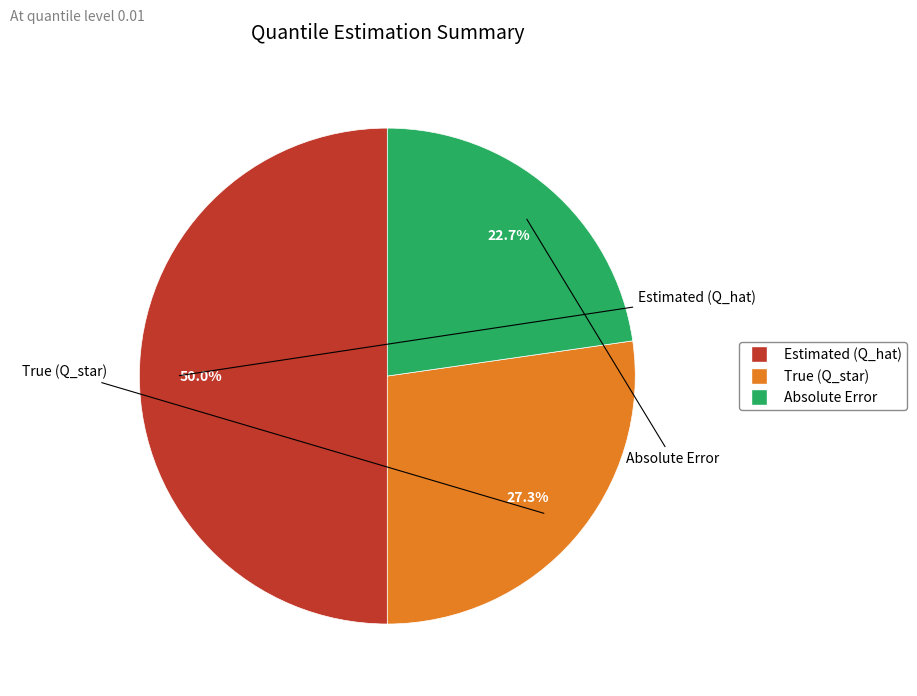

Which slice is the smallest?

Absolute Error